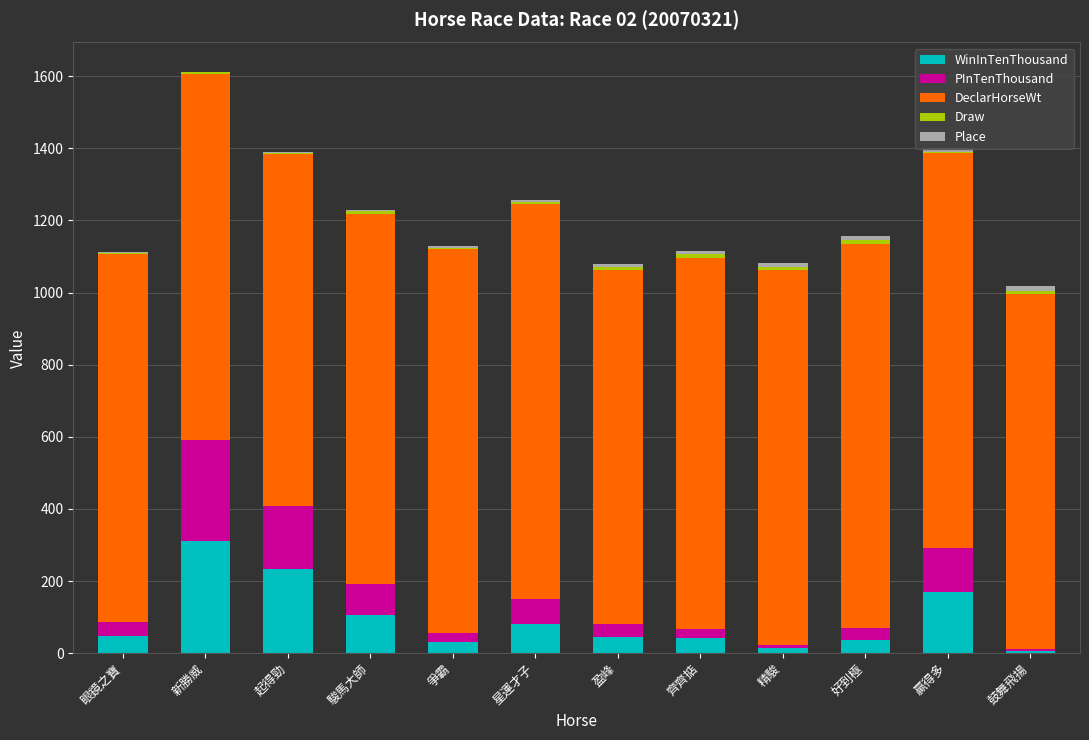

What is the total value across all series at 齊齊掂?

1116